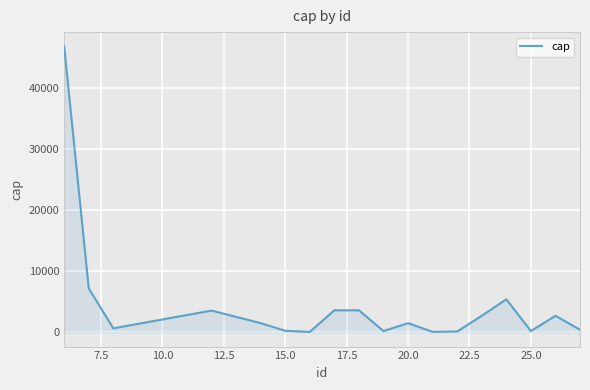

How many points are lower than both their immediate neighbors (excluding endpoints)?

5